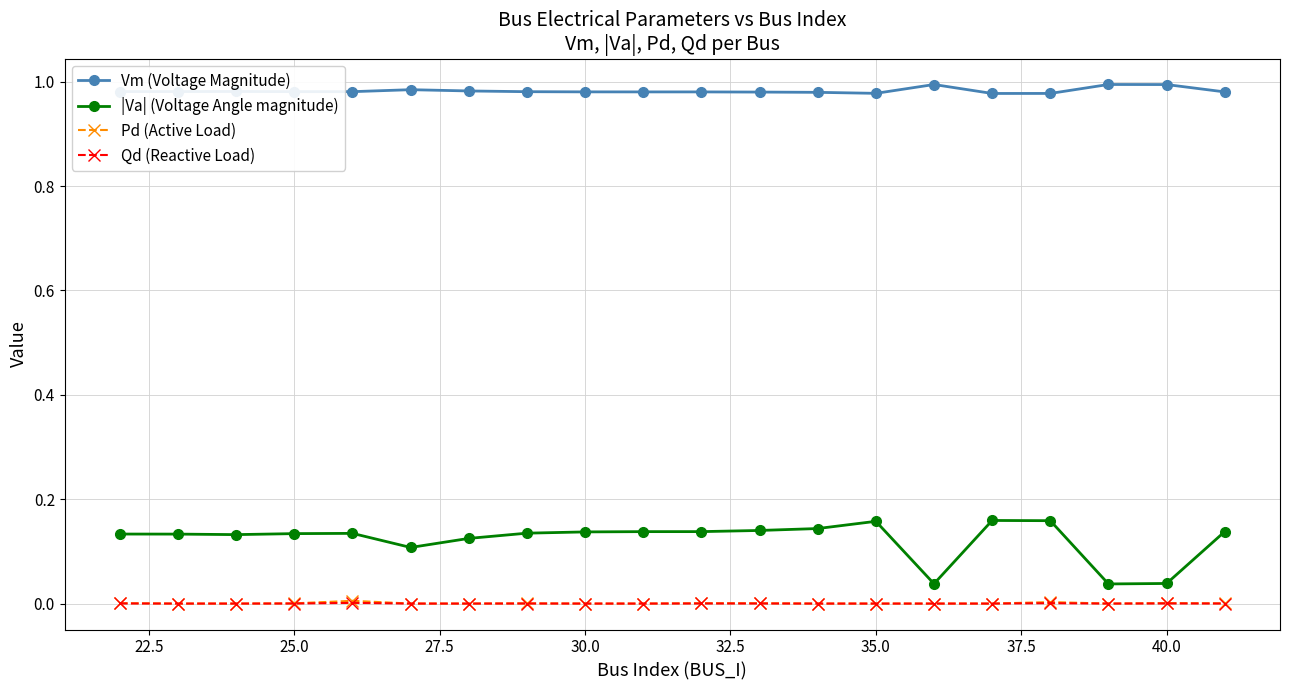

Which series has the largest range (max minus min)?

|Va| (Voltage Angle magnitude)